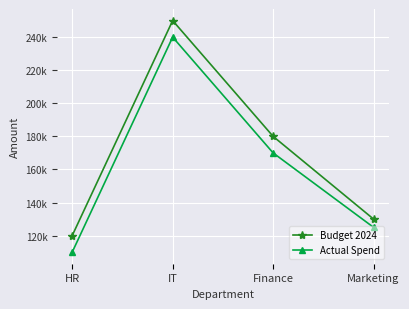

What is the sum of the Actual Spend values at Finance and Marketing?

295000